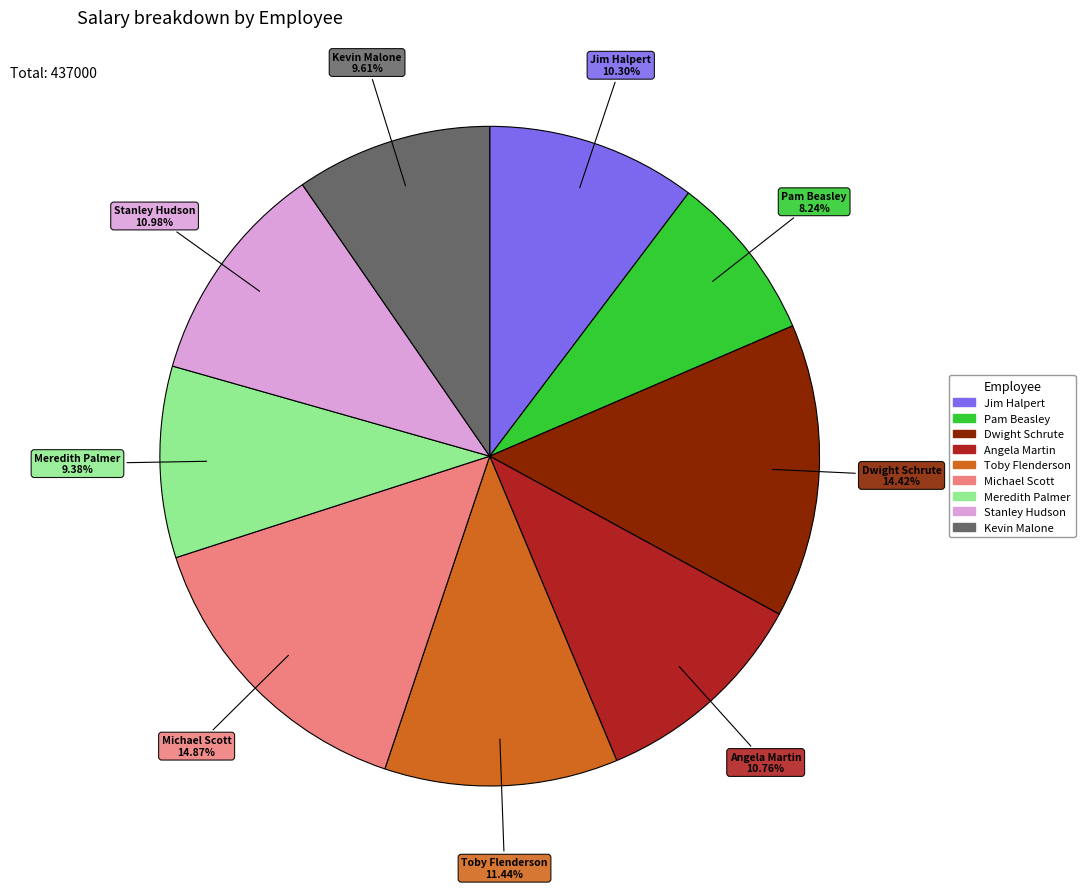

Is it true that Toby Flenderson is 11% of the pie?

True